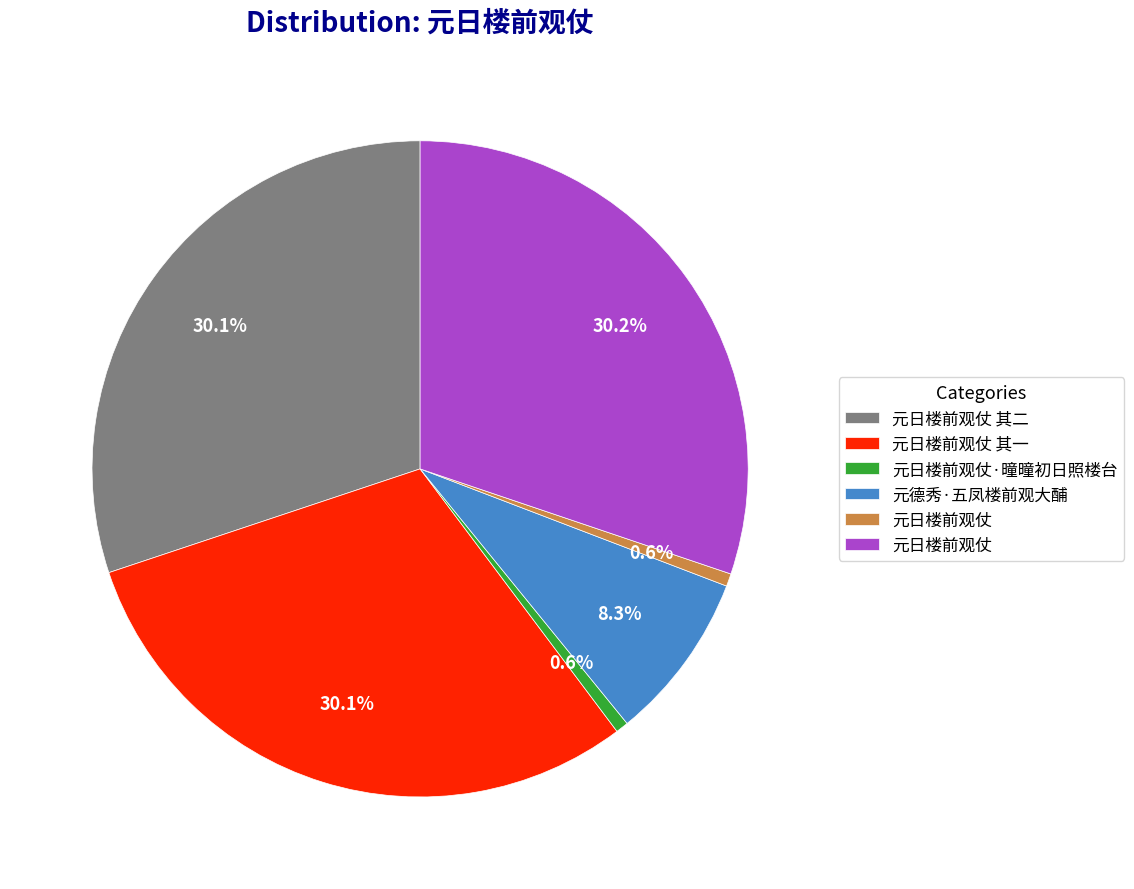

Count the number of slices in the pie.

6